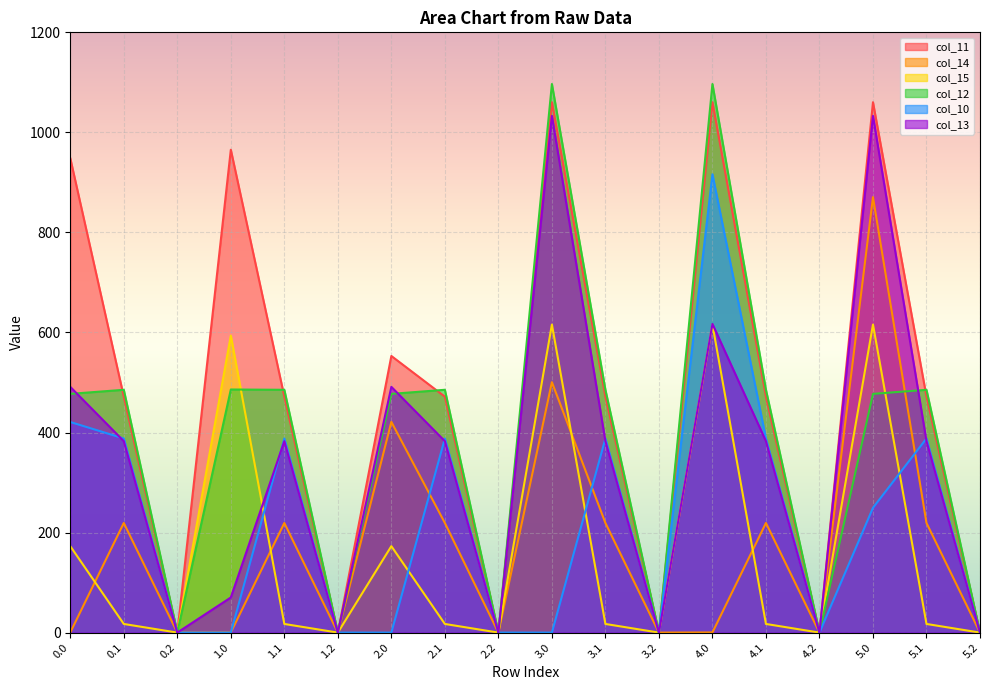

What is the label of the 9th point from the right?

3.0